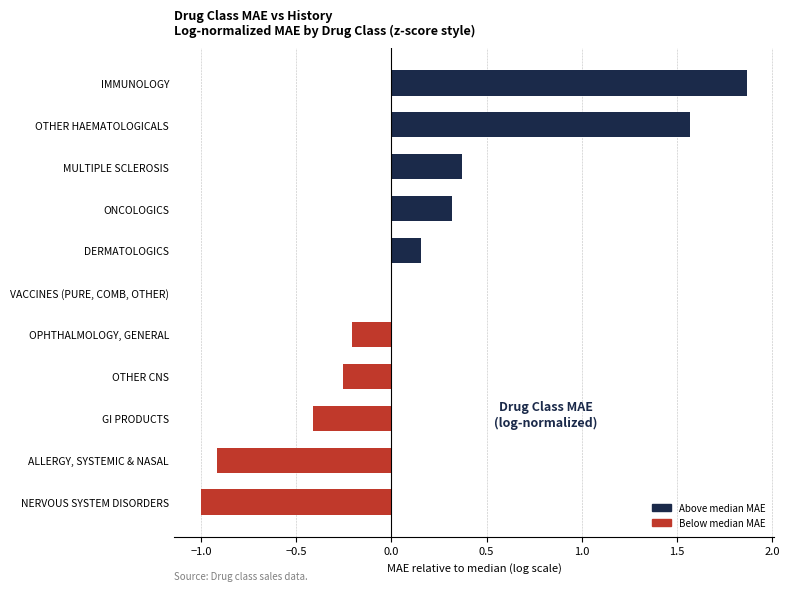

Count the number of data series in this chart.

1